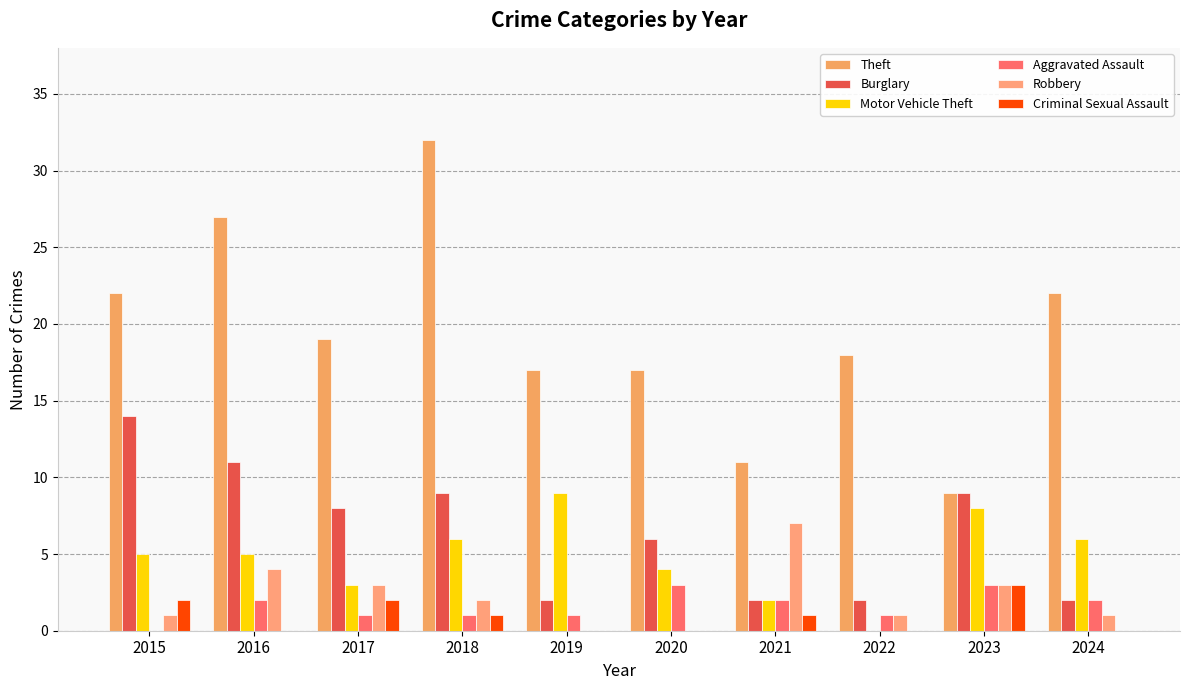

What value does the Theft series have at 2018, to the nearest 10?

30